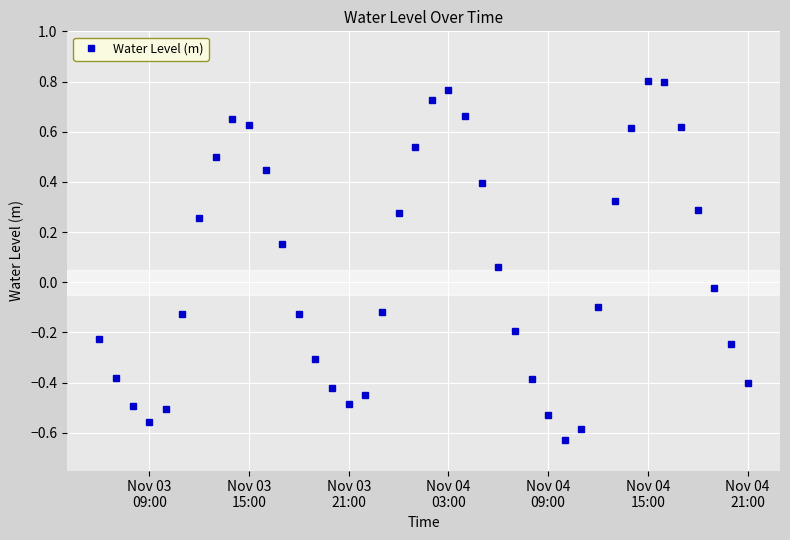

Does the chart display data point markers on the line(s)?

Yes